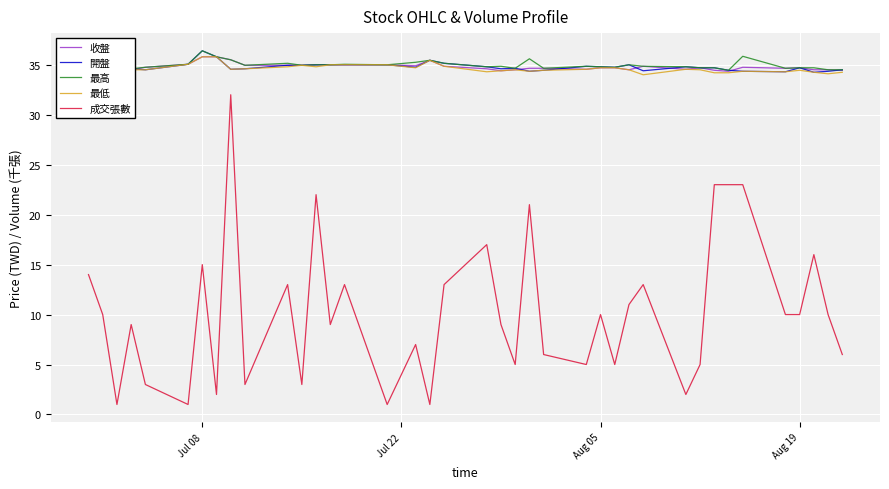

True or false: 開盤 and 成交張數 intersect in this chart.

False